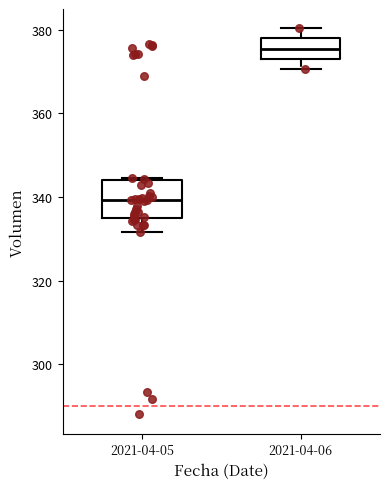

Reading left to right, transcribe this box plot: for each box, give where its median line is, the range the box spans, and where its two whiskers end, as read against the y-axis. The values are not printed on the chart, so give them approximately, as read against the axis.

2021-04-05: median 340, box 334 to 344, whiskers 332 to 344
2021-04-06: median 376, box 374 to 378, whiskers 370 to 380